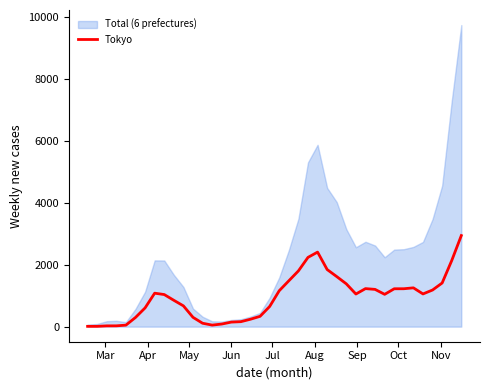

Count the number of values greater than 1055.

19